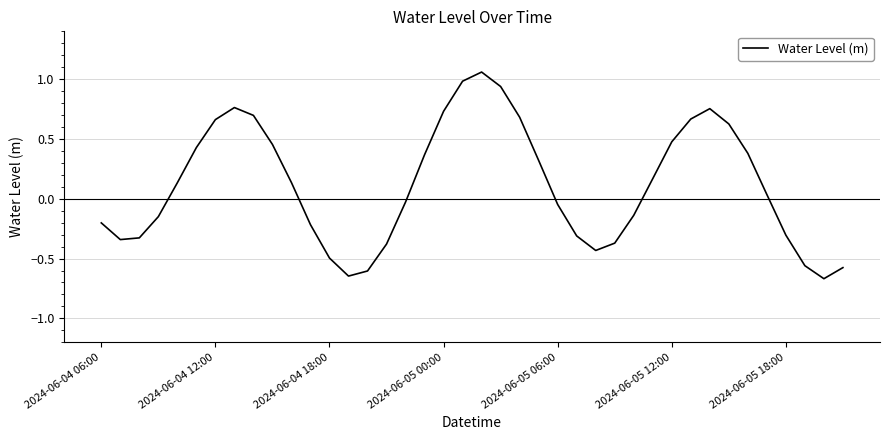

What is the sum of all values?

4.7